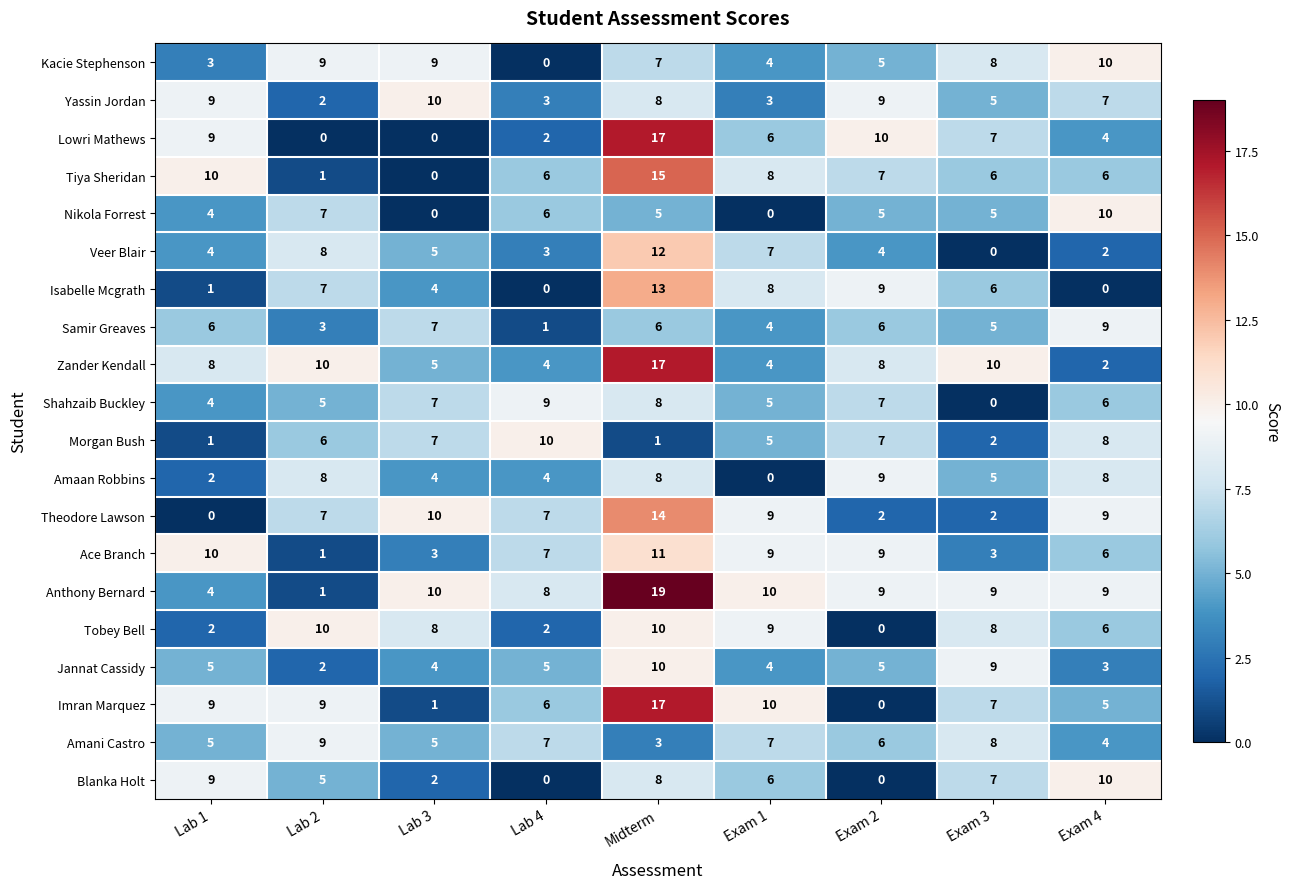

What is the maximum value shown in the chart?

19